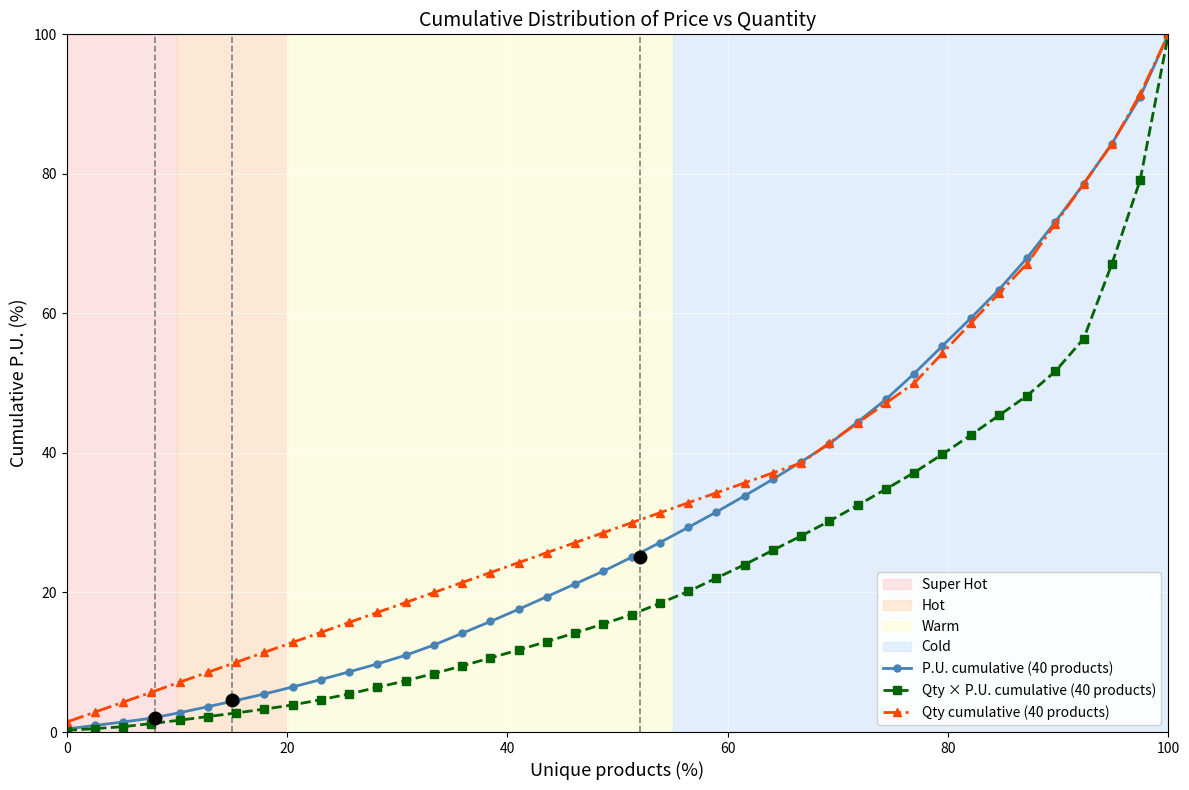

Which series has the largest total across all categories?

Qty cumulative (40 products)